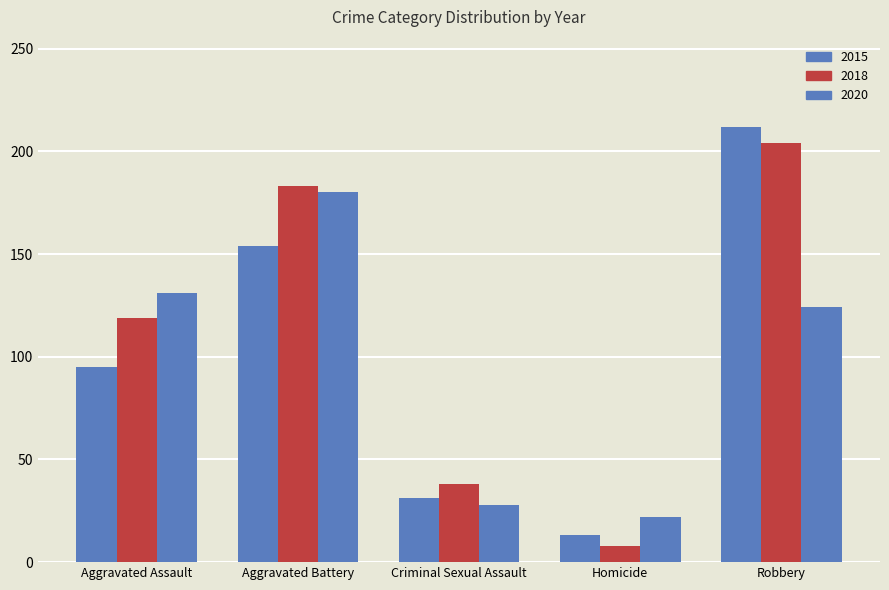

What is the spread (max minus min) of values at Homicide?

14